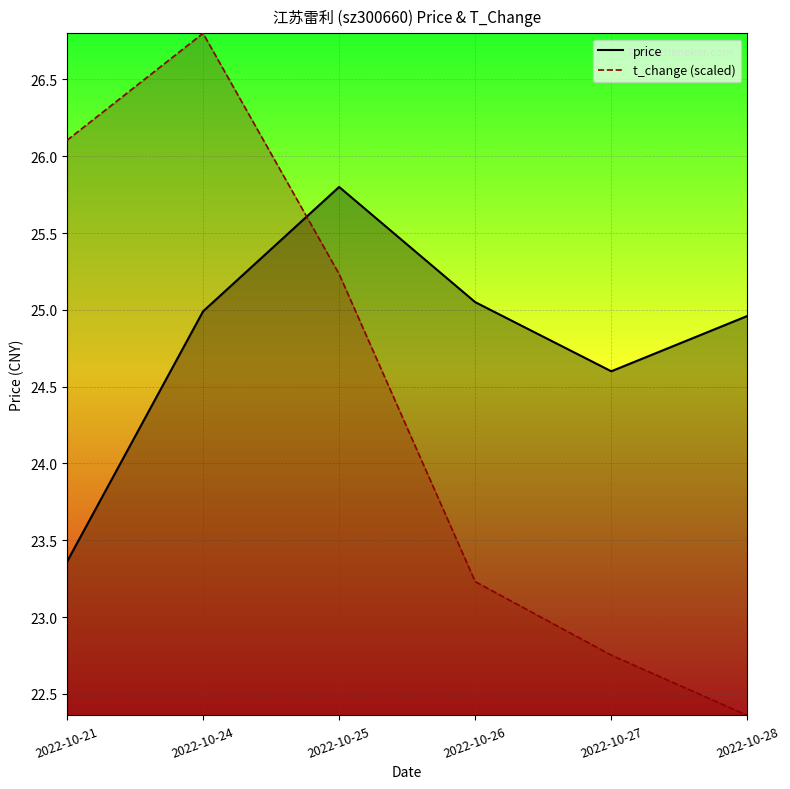

At how many categories does at least one series exceed 26?

2